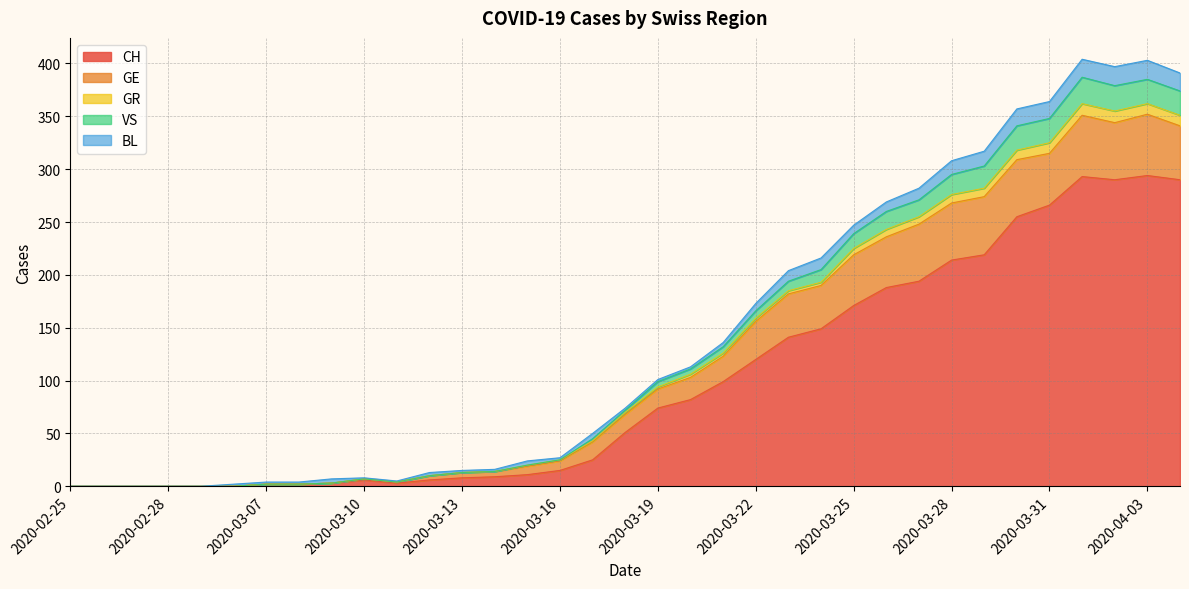

What is the maximum value for CH?

294